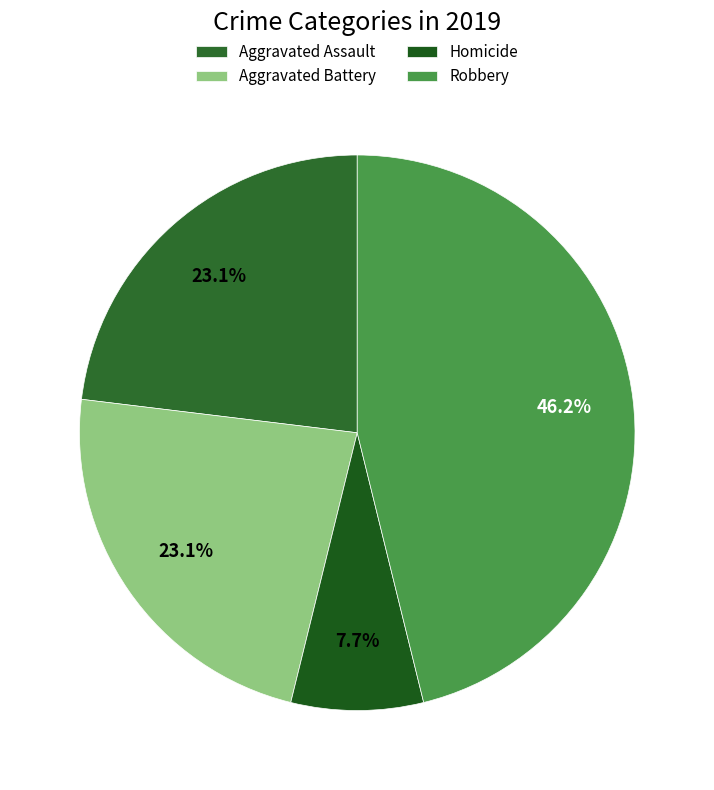

Which slice is the smallest?

Homicide